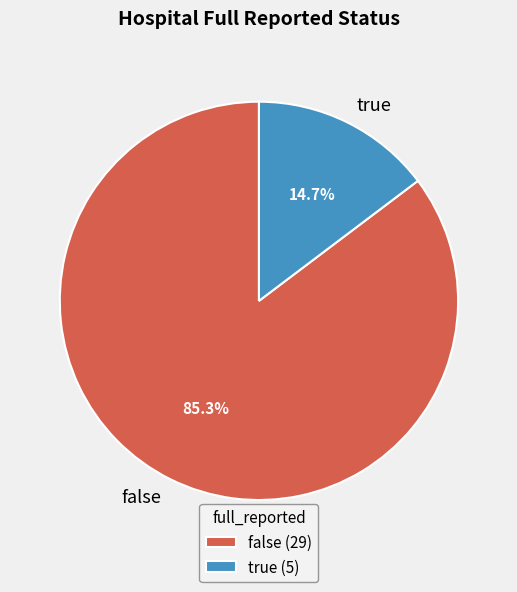

To the nearest percent, what is the difference between the true and false slice percentages?

71%